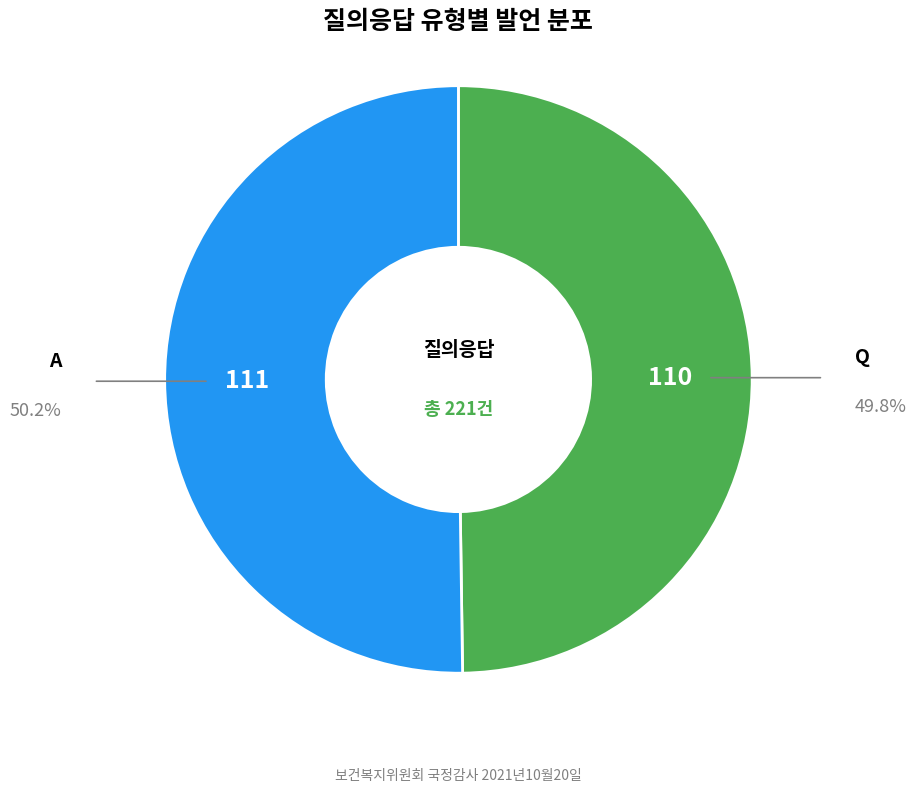

How many segments does this pie chart have?

2